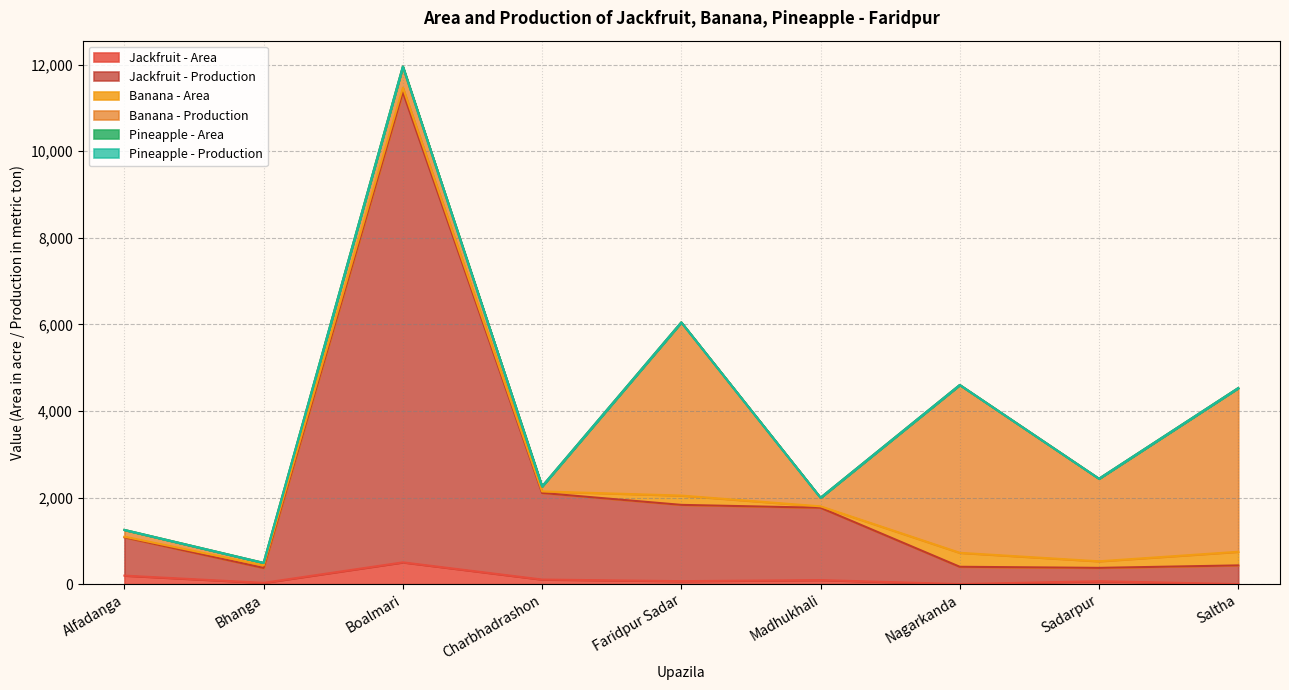

Which series has the widest spread of values?

Jackfruit - Production